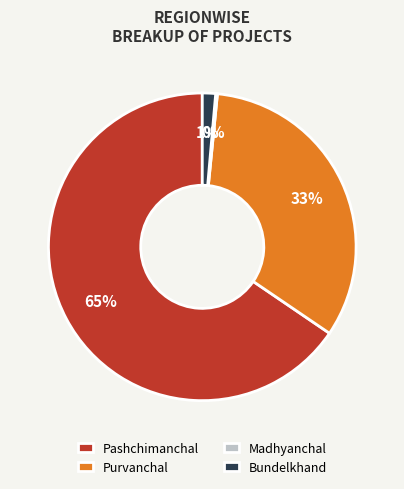

To the nearest percent, what percentage of the pie is Purvanchal?

33%